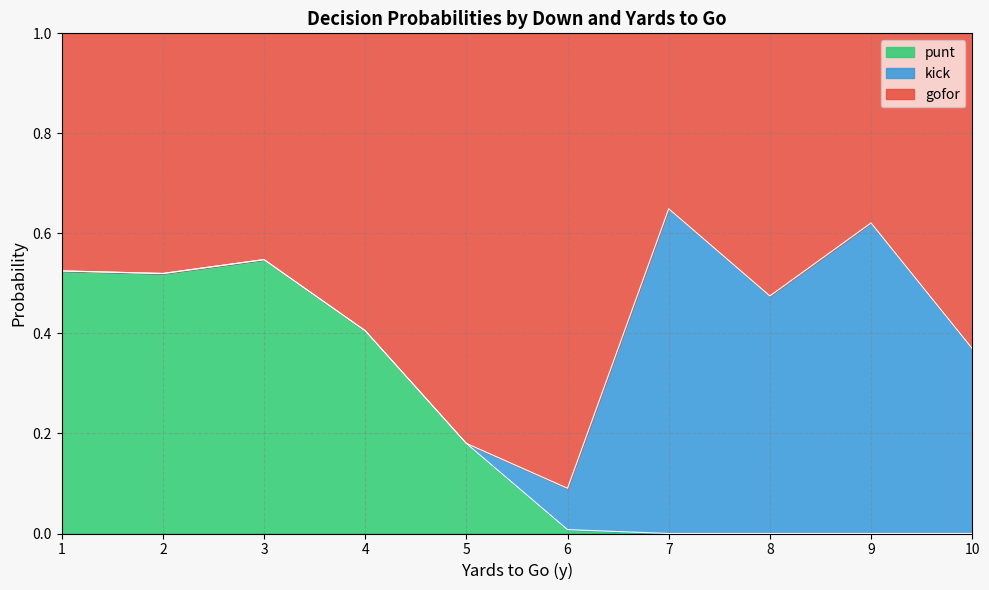

How many lines are shown in the chart?

3